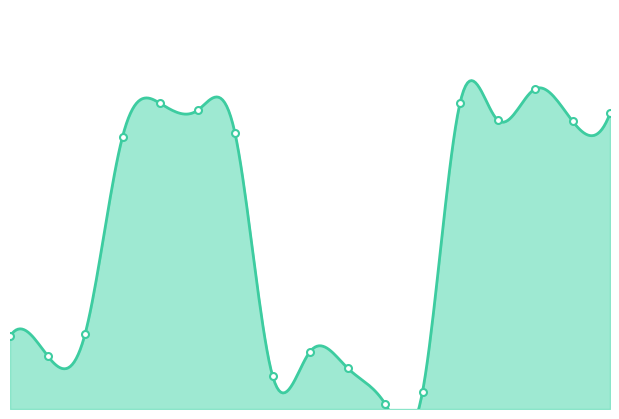

Rank the categories by value from highest to lowest.

STA_D2, AP_D, STA_B1, STA_B2, STA_D4, STA_D1, STA_D3, STA_B3, AP_B, STA_A2, AP_A, STA_C1, STA_A1, STA_C2, AP_C, STA_C4, STA_C3